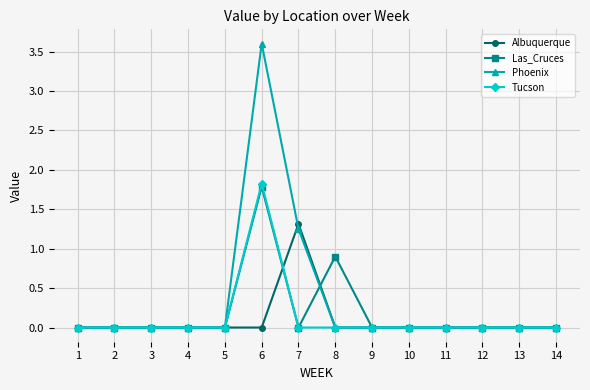

Count the number of categories in the chart.

14